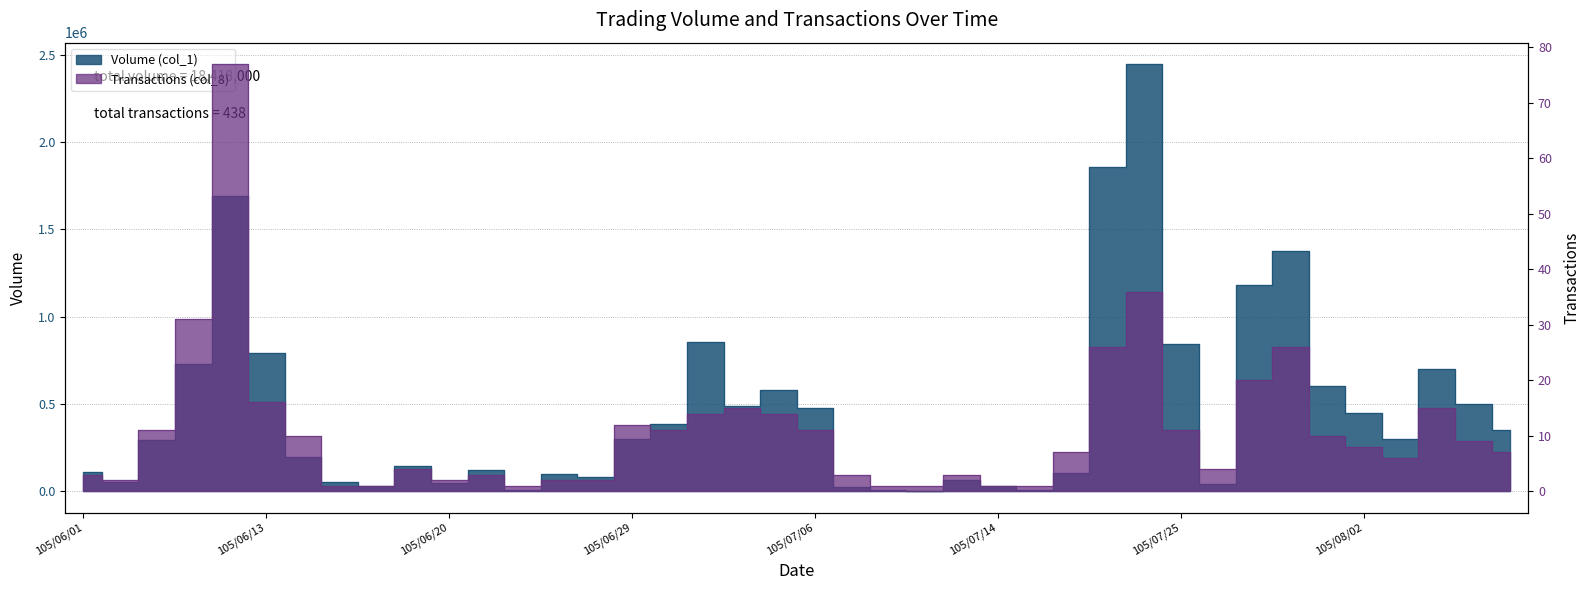

Between 105/06/24 and 105/06/14, which is larger?

105/06/14